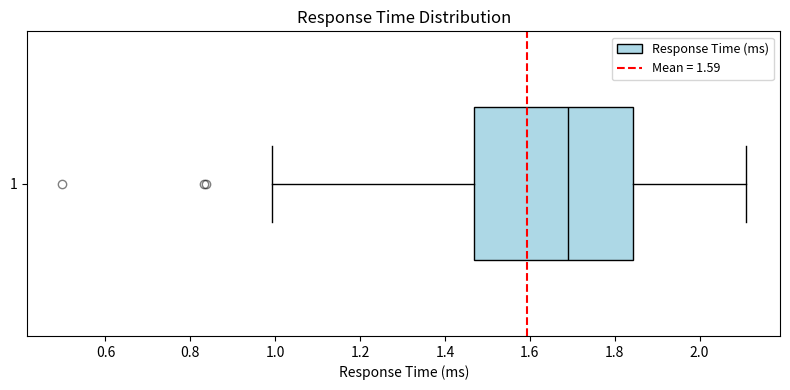

Where does the median line of the box at y = 1 sit on the x-axis? The values are not printed on the chart, so give them approximately, as read against the axis.

1.68